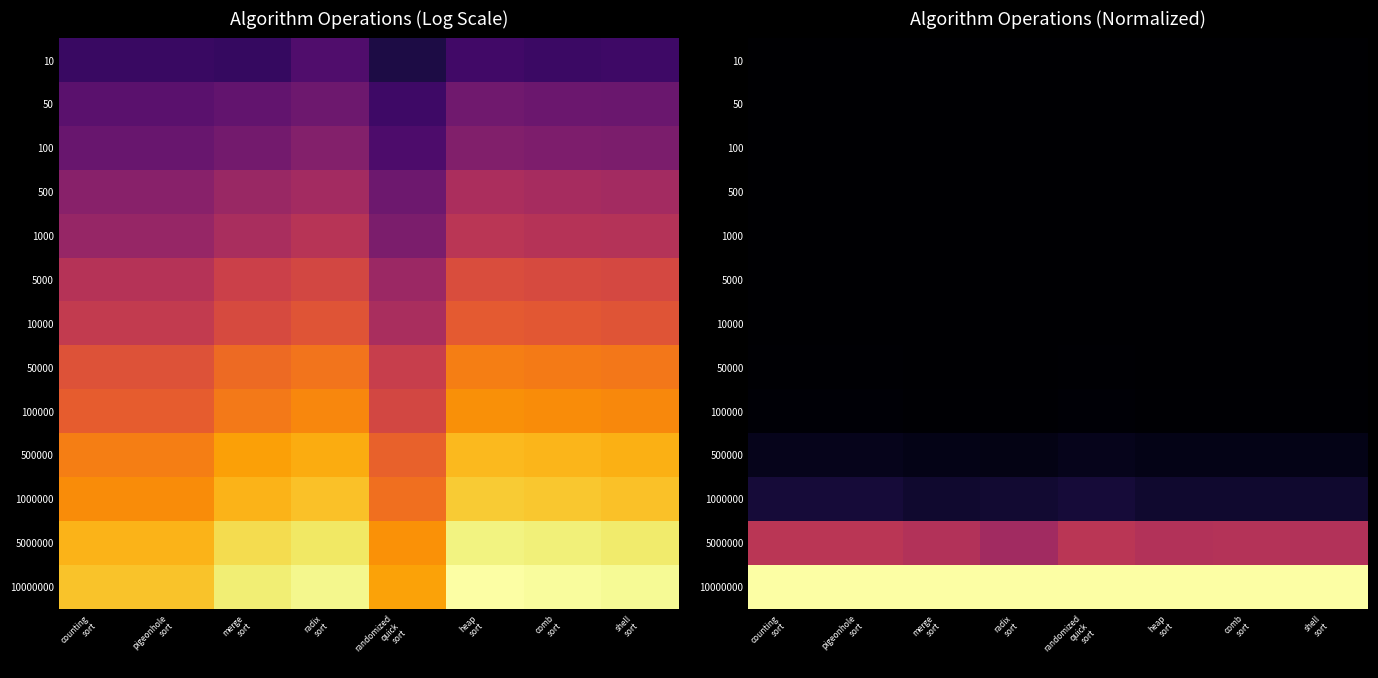

Between comb
sort and radix
sort, which is larger?

comb
sort